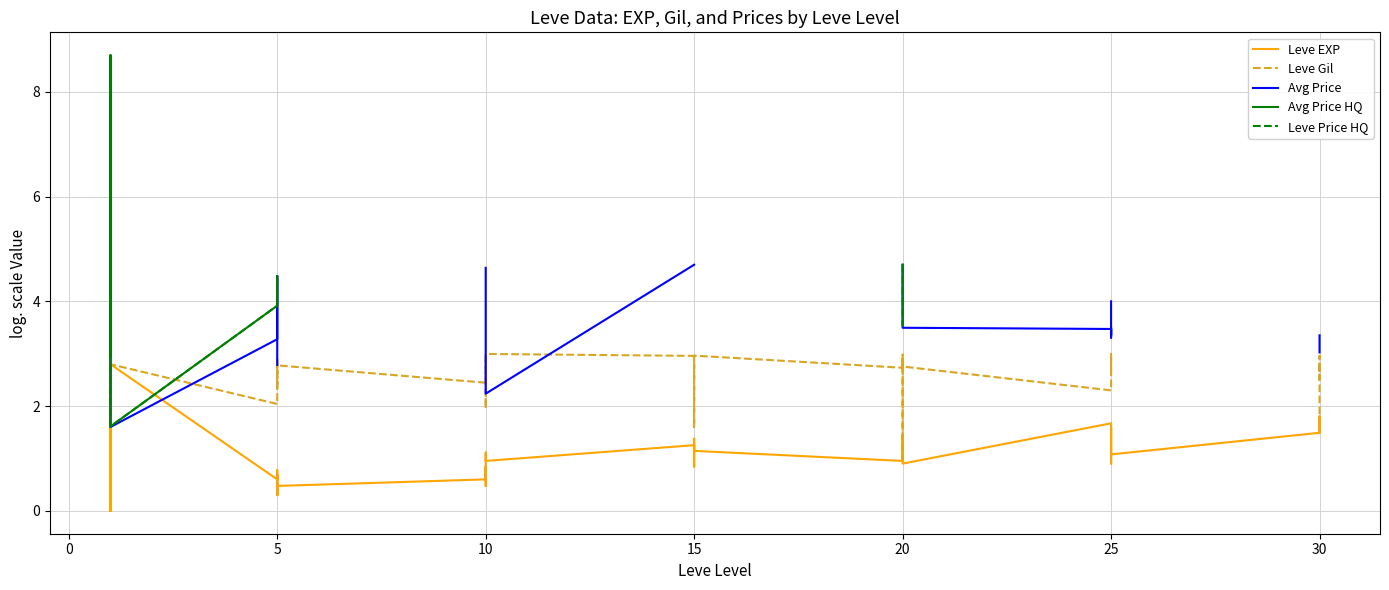

How many values in Leve Price HQ are above zero?

16